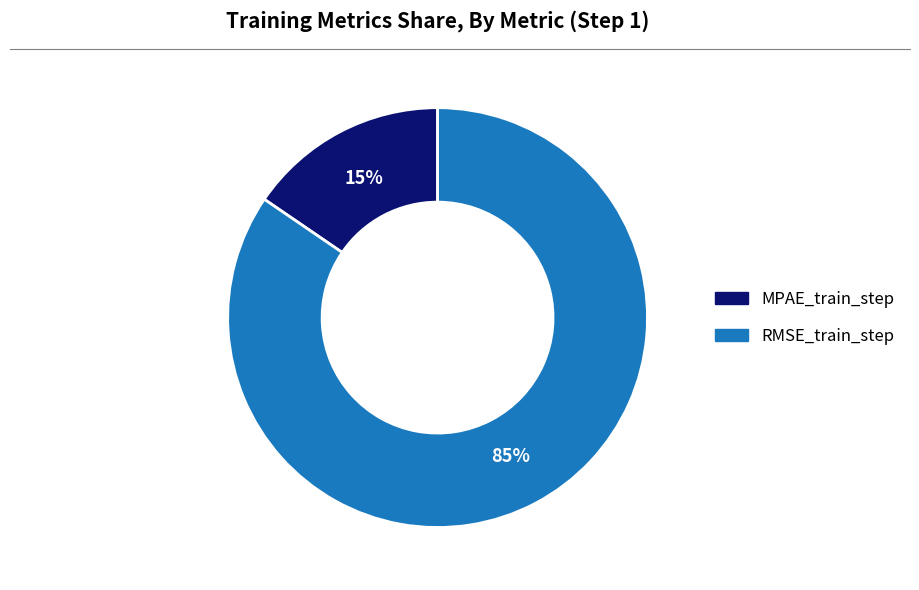

How many segments does this pie chart have?

2